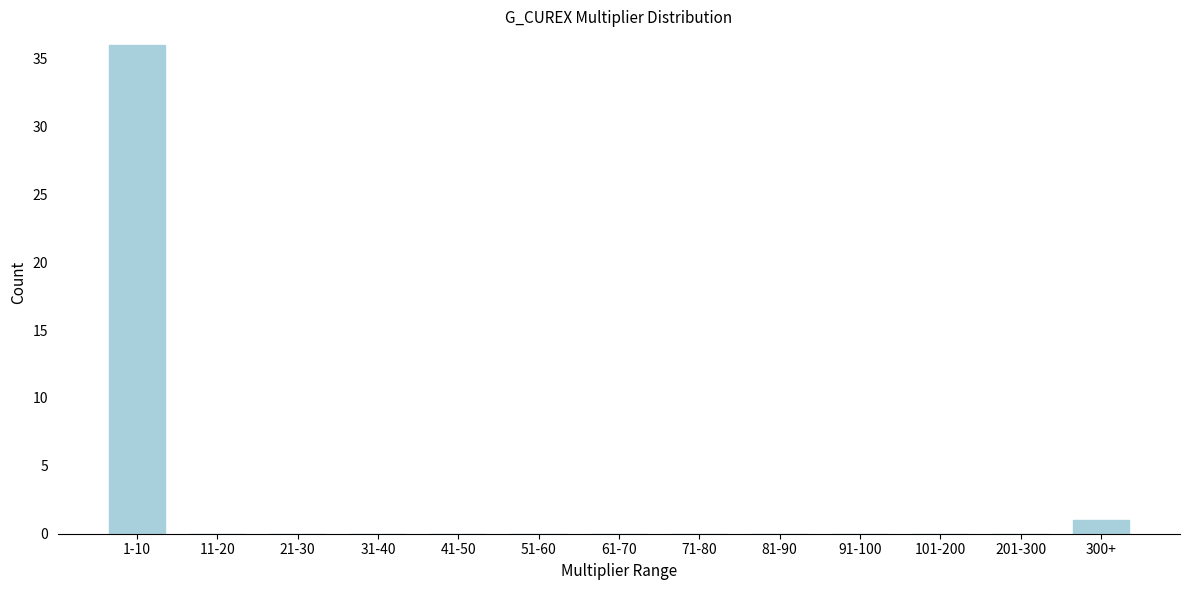

Reading left to right, list all the values displayed in this chart.

1-10=36	11-20=0	21-30=0	31-40=0	41-50=0	51-60=0	61-70=0	71-80=0	81-90=0	91-100=0	101-200=0	201-300=0	300+=1